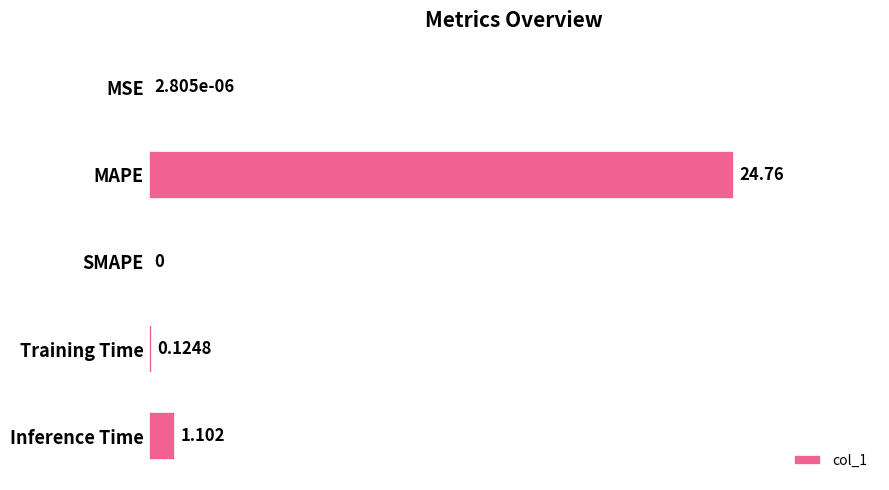

Which label corresponds to the largest value in the chart?

MAPE